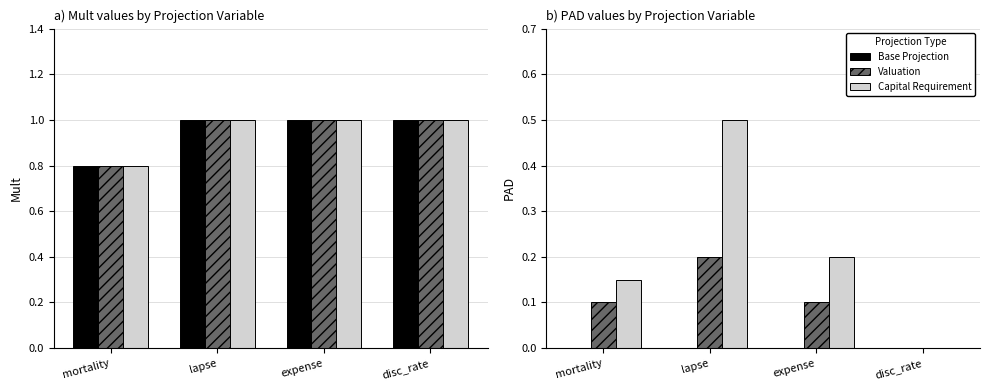

What is the label of the 4th bar from the right?

mortality